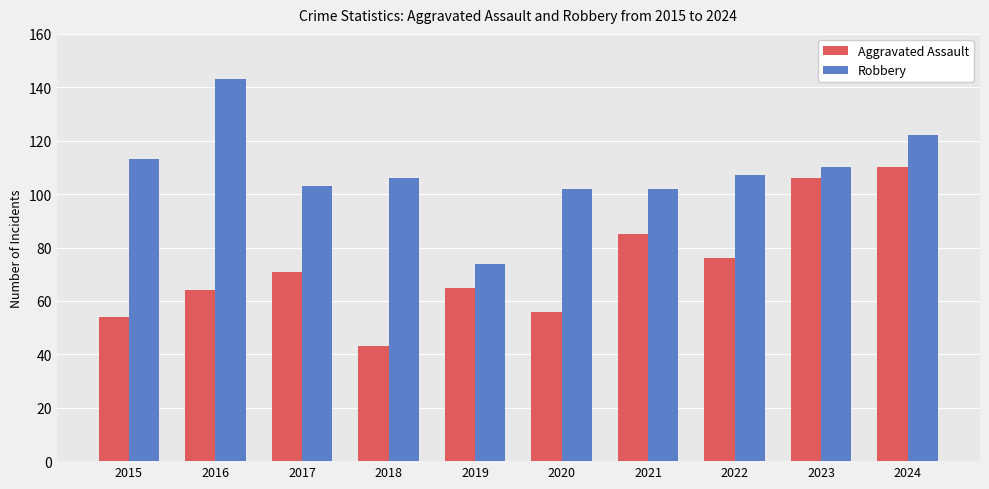

List the series in order of their peak value, lowest first.

Aggravated Assault, Robbery